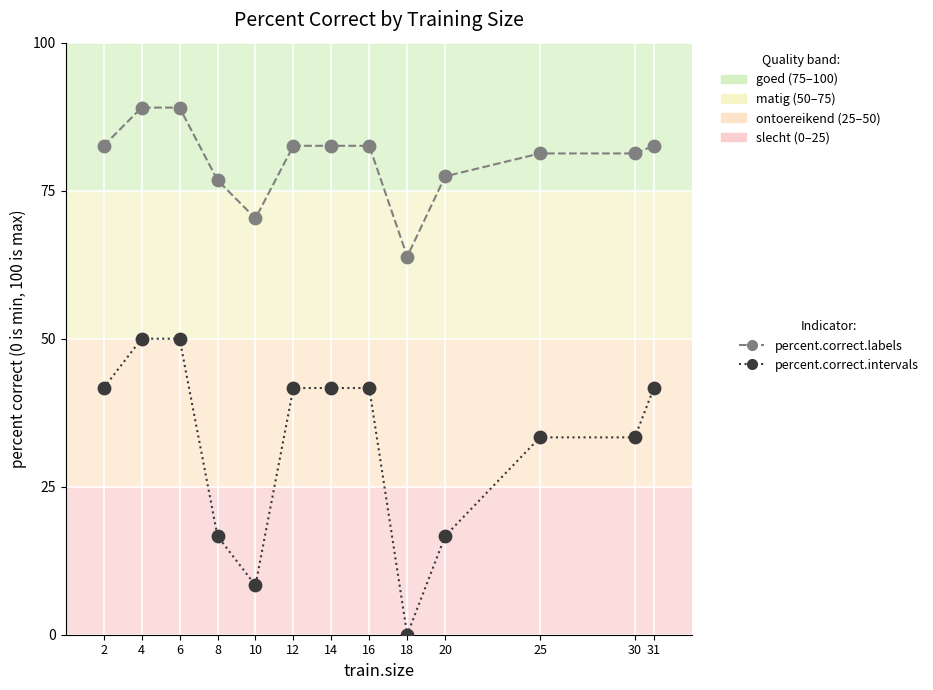

Across all data points, what is the range of Y values (max minus min)?

89.0